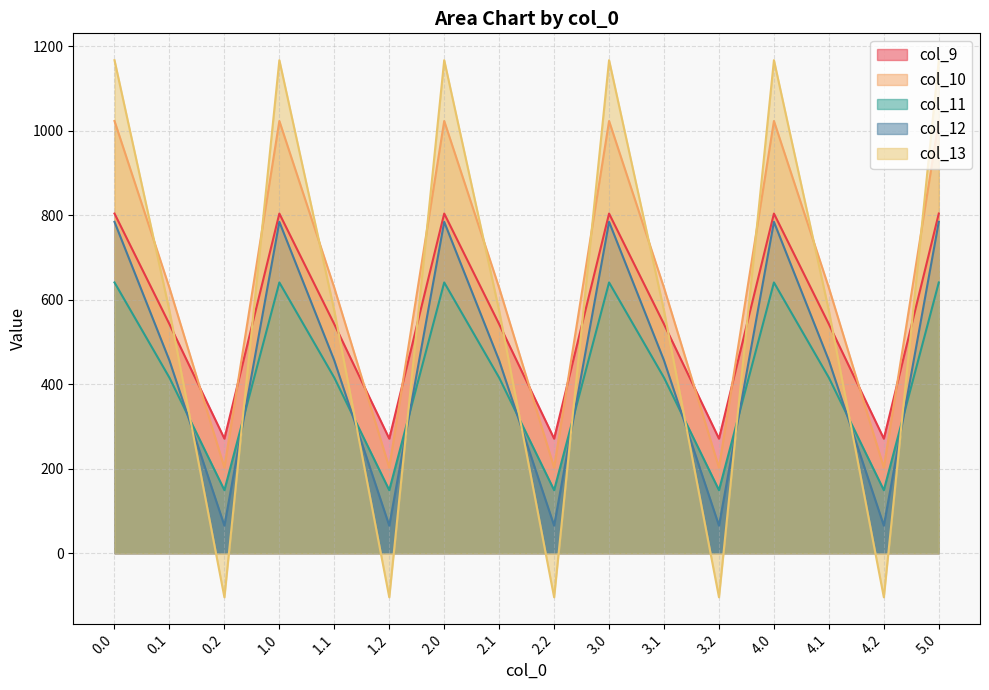

How many lines are shown in the chart?

5